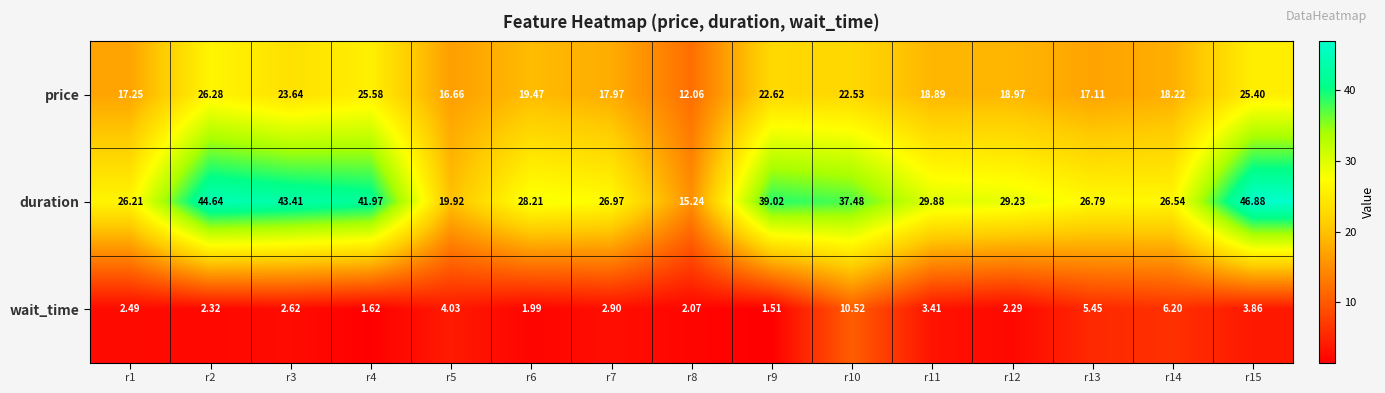

At how many categories does at least one series exceed 30?

6